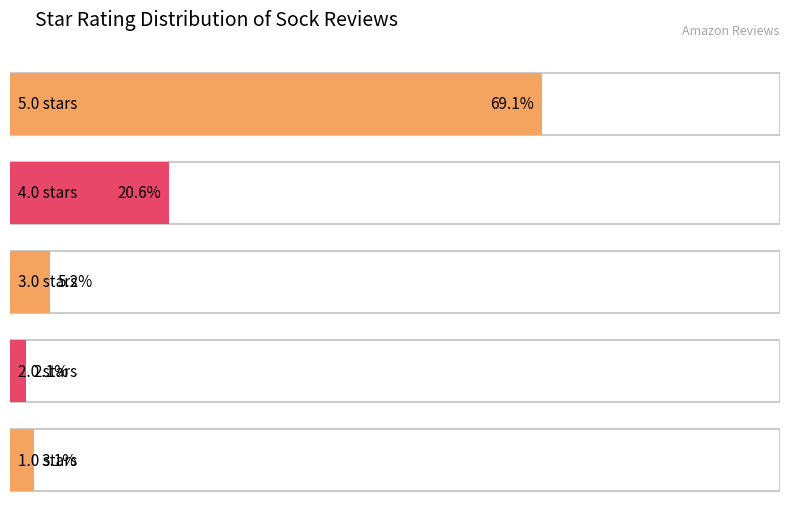

At which label does the data first exceed 5?

5.0